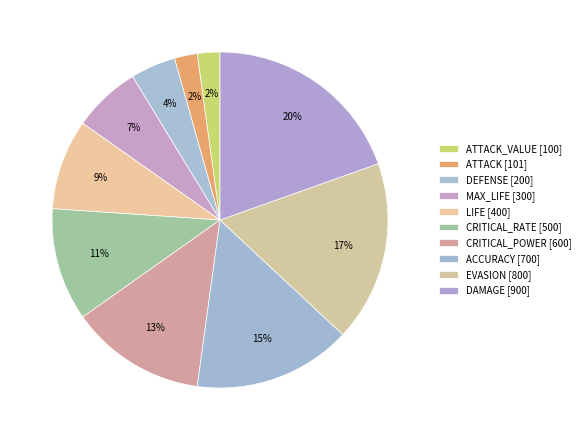

Rank the categories by value from highest to lowest.

DAMAGE, EVASION, ACCURACY, CRITICAL_POWER, CRITICAL_RATE, LIFE, MAX_LIFE, DEFENSE, ATTACK, ATTACK_VALUE